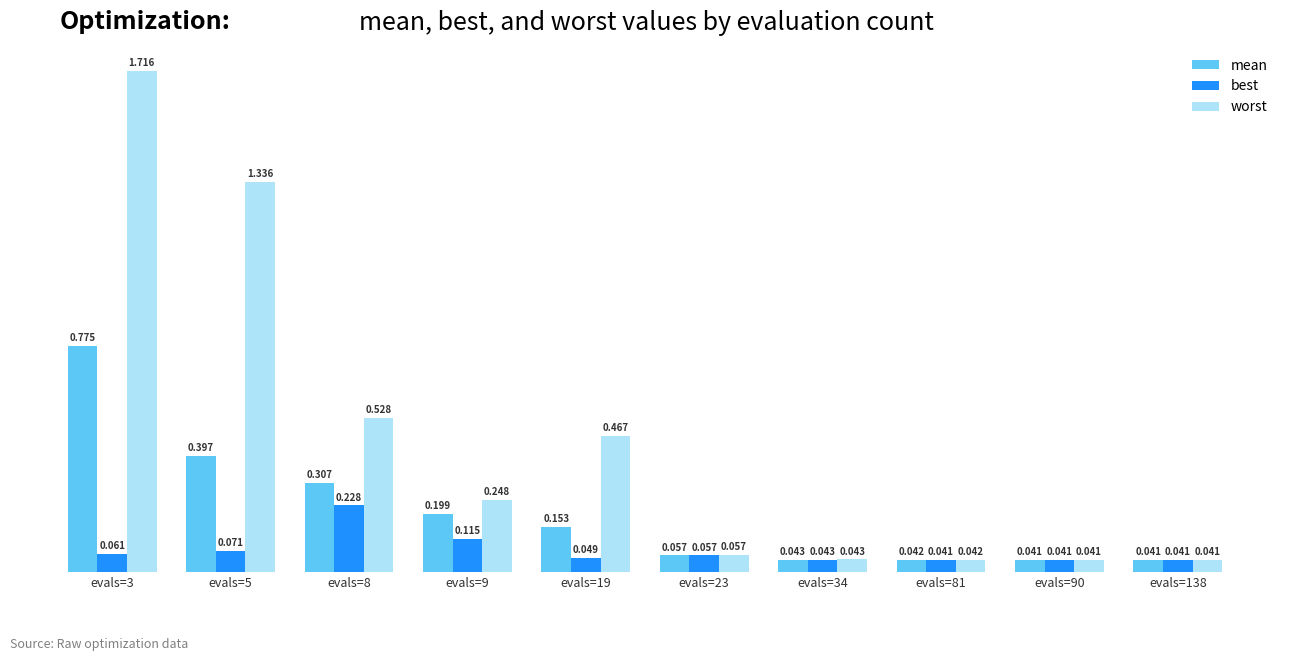

Rank the series at evals=8 from highest to lowest value.

worst, mean, best